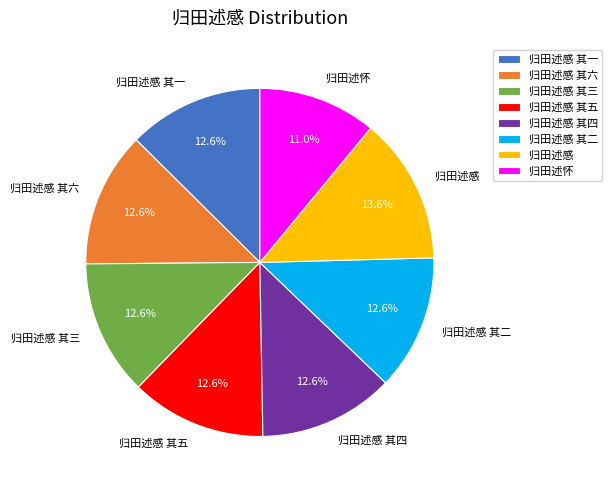

Which slice is the smallest?

归田述怀